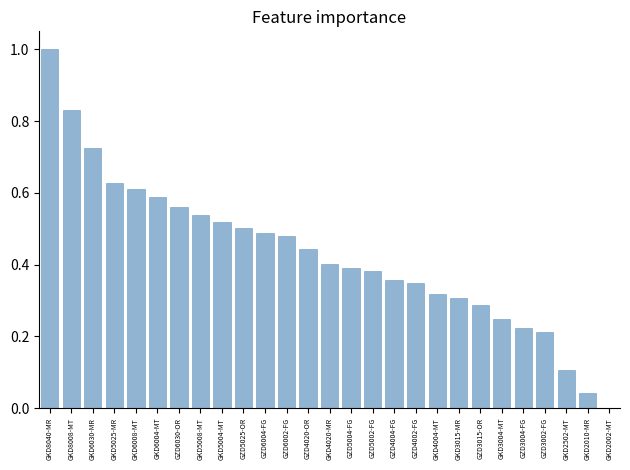

Does the chart contain stacked bars?

No